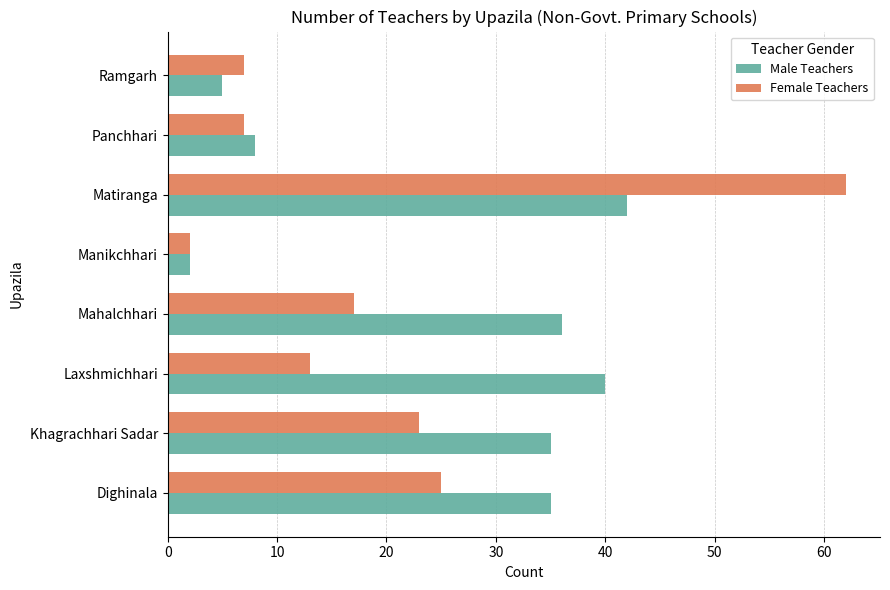

What is the greatest value displayed?

62